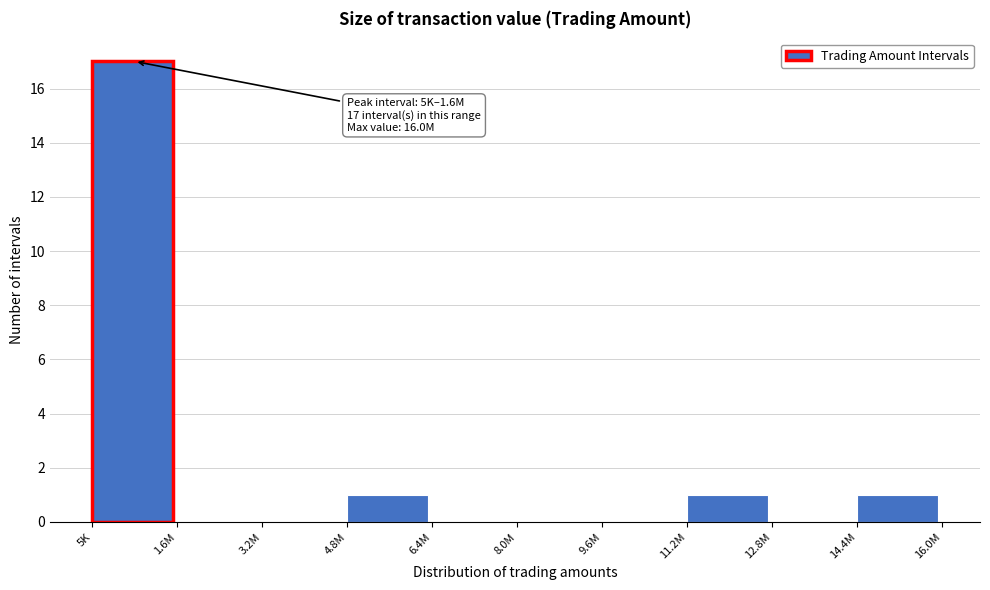

Reading left to right, extract all data points from this chart.

5K=17	1.6M=0	3.2M=0	4.8M=1	6.4M=0	8.0M=0	9.6M=0	11.2M=1	12.8M=0	14.4M=1